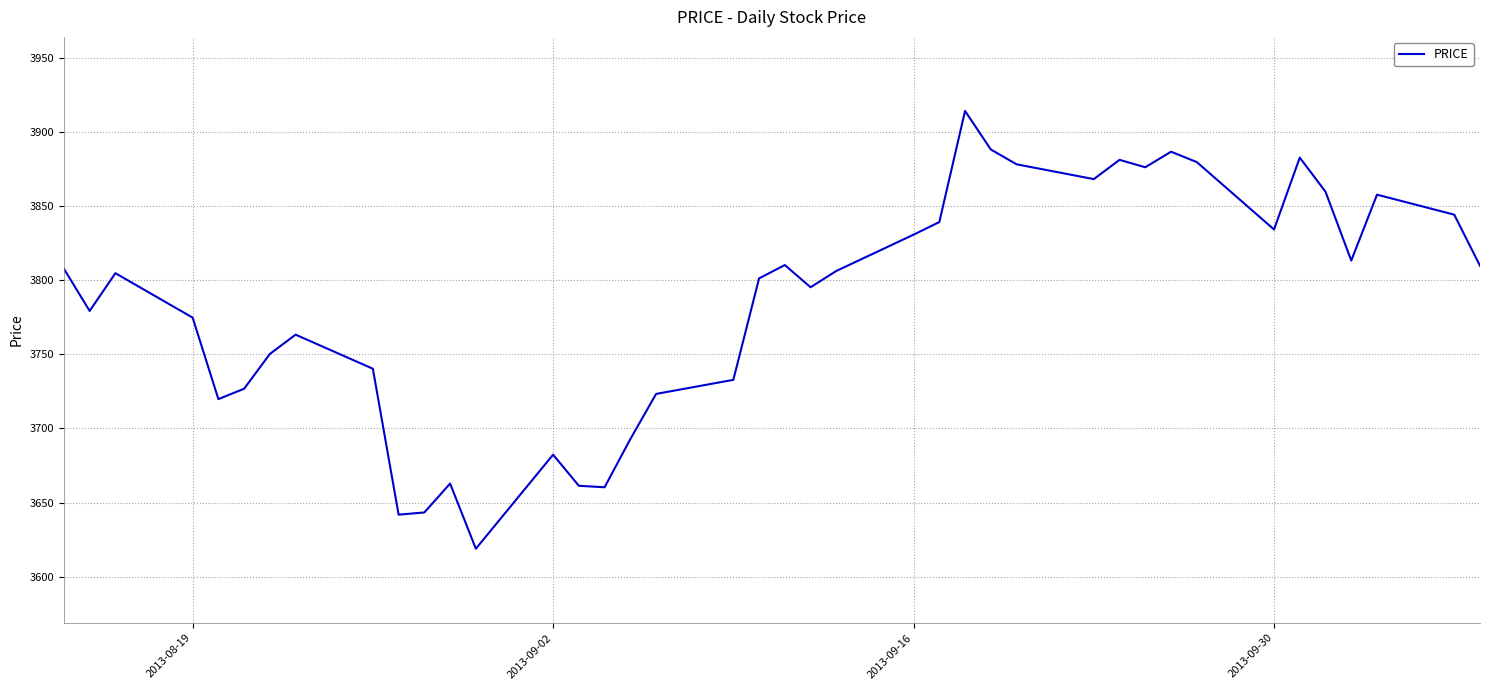

What is the maximum value shown in the chart?

3914.3